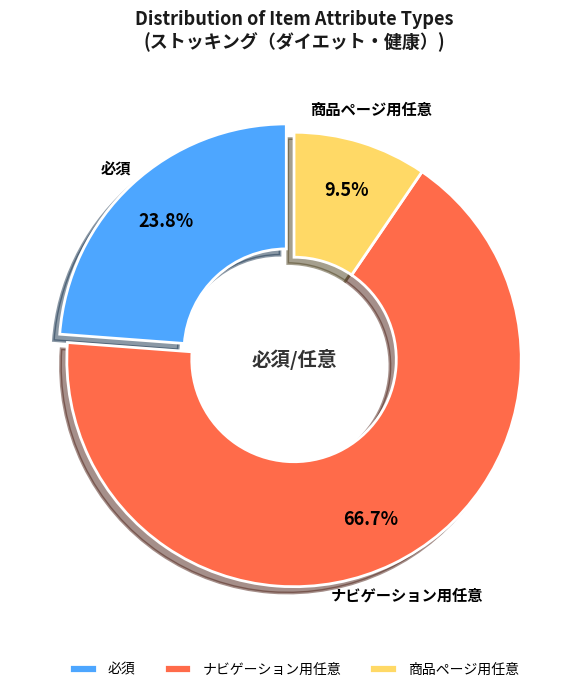

How many segments does this pie chart have?

3